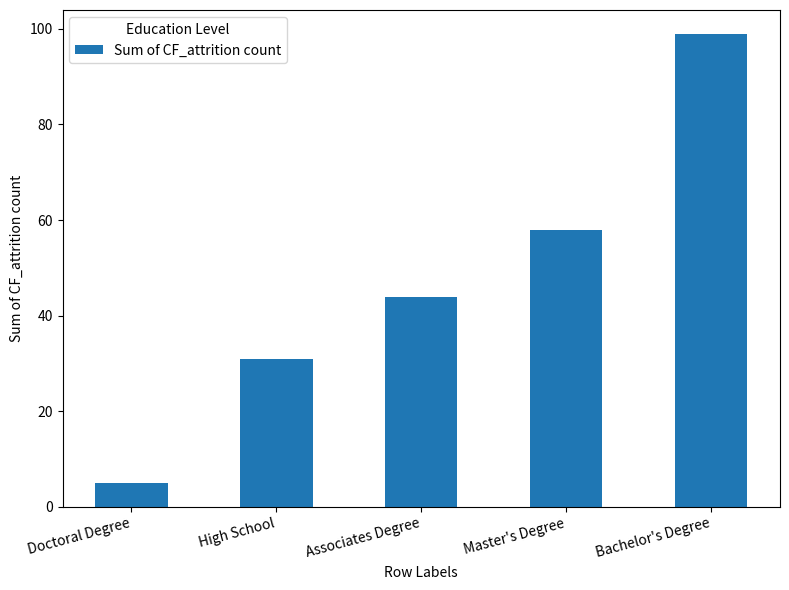

Which category has the lowest value across all series?

Doctoral Degree